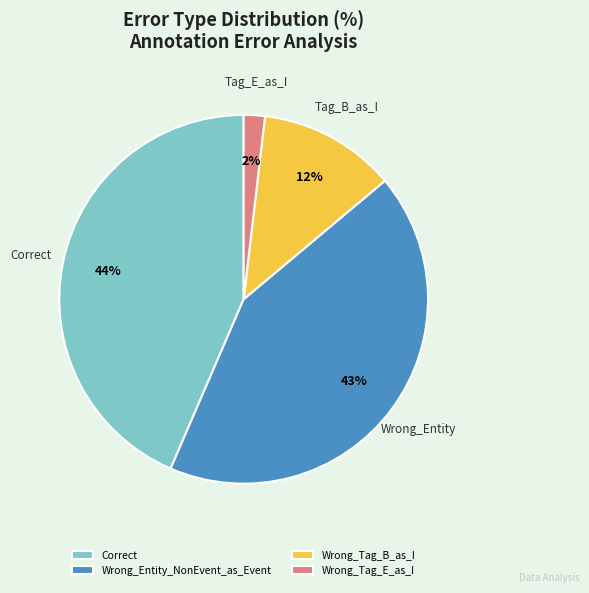

Which category has the biggest portion of the pie?

Correct